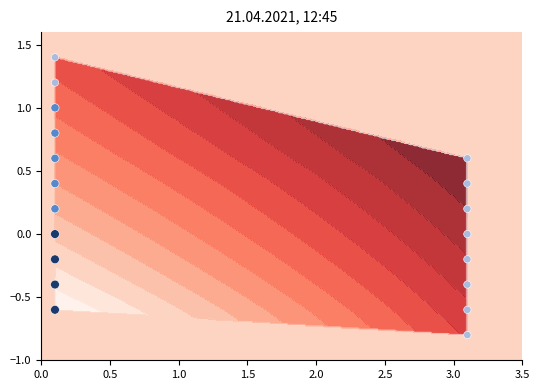

What is the average value?

0.2